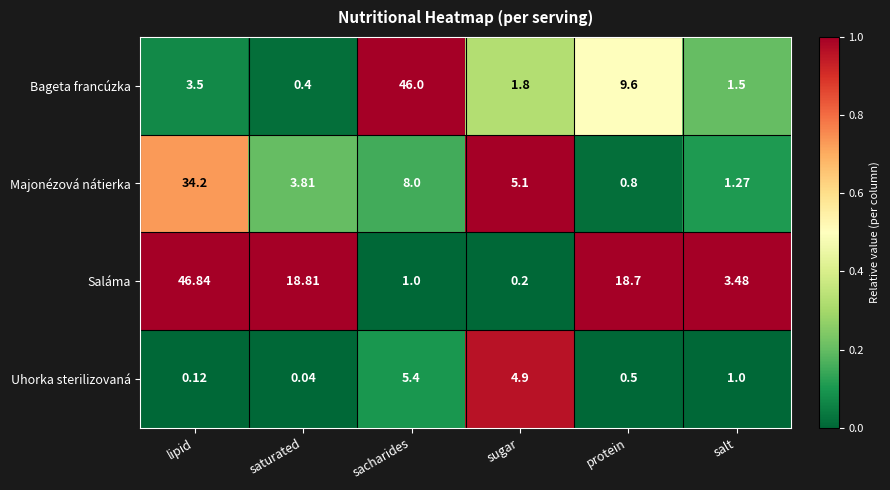

At which category is the sum across all series the highest?

lipid